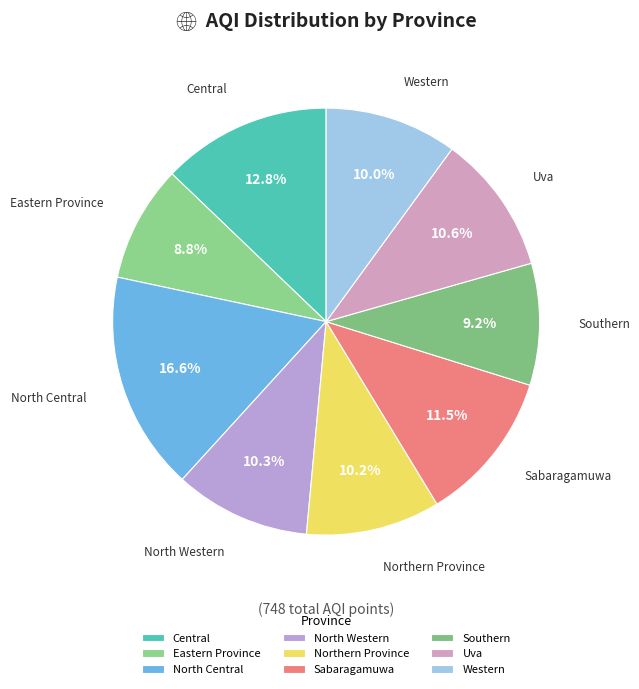

Combined, do North Western and Southern account for over 50%?

No